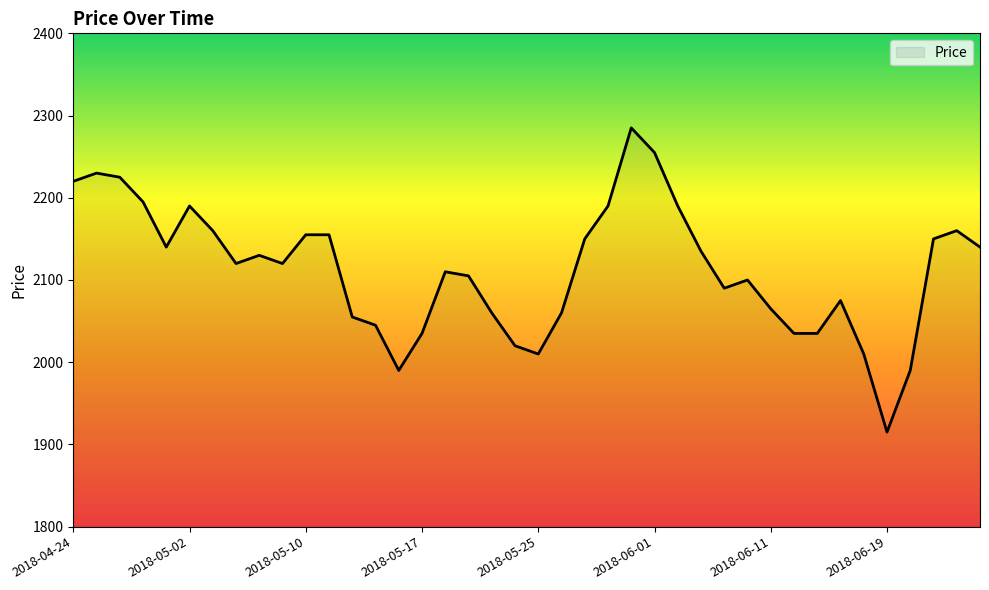

What is the maximum value shown in the chart?

2285